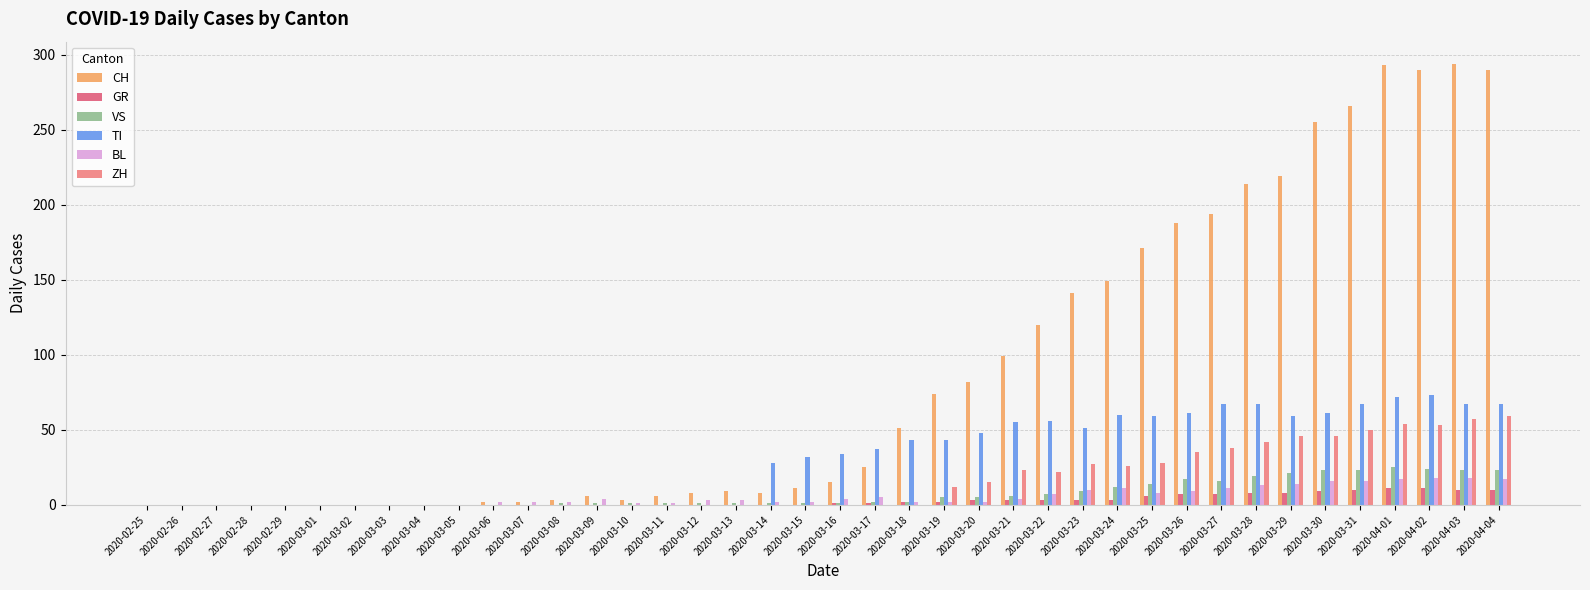

At which label is BL closest to 9?

2020-03-26